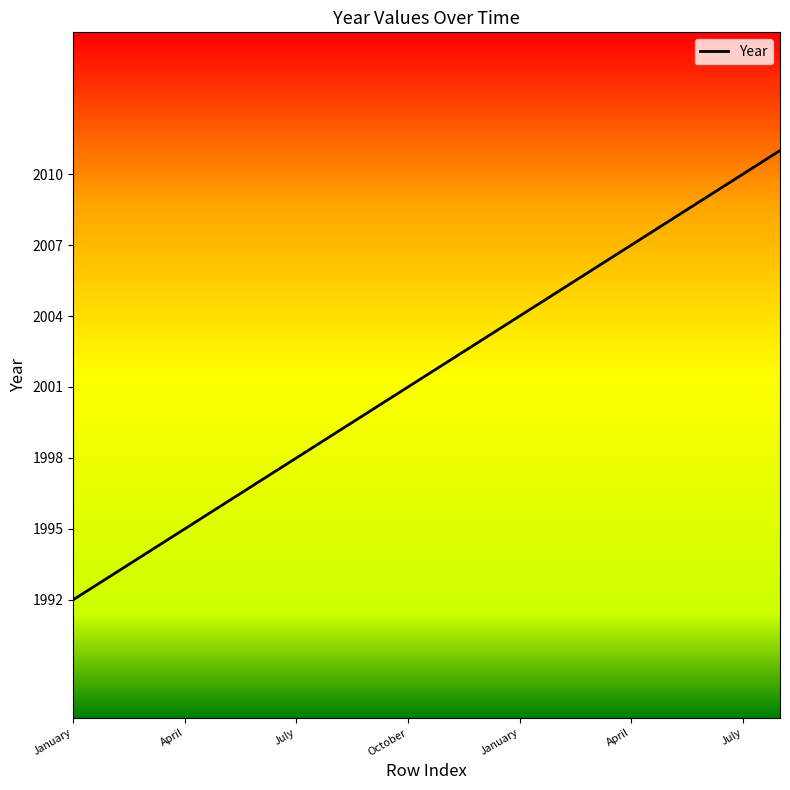

What is the difference between the maximum and minimum values?

19